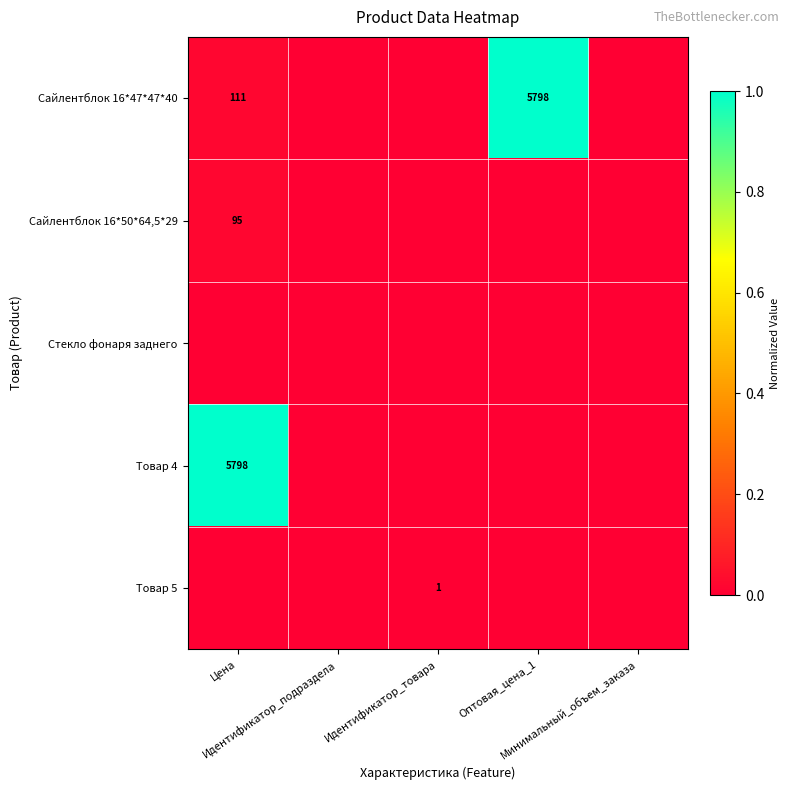

How many series are shown in this chart?

5